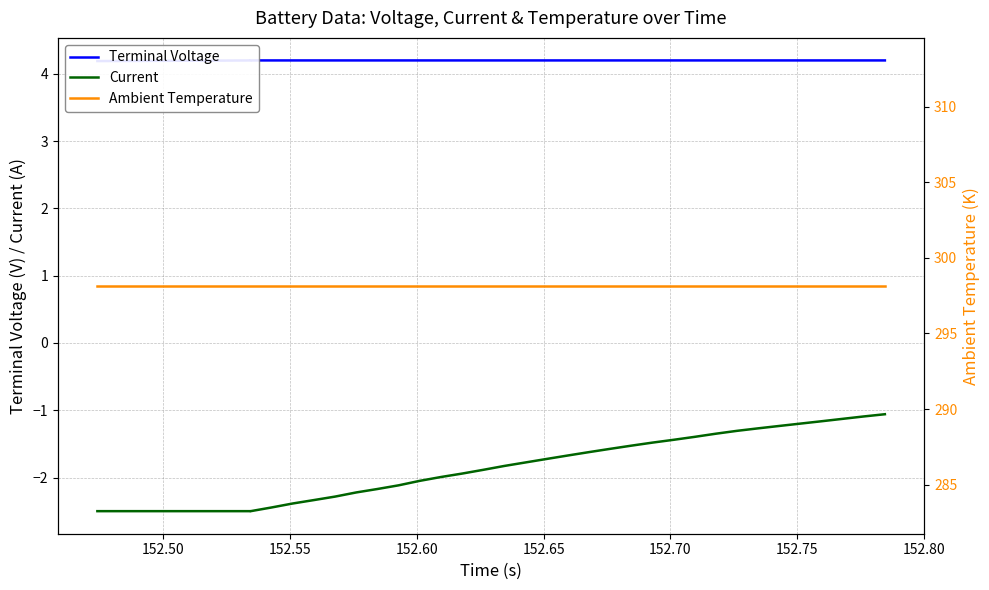

Which series has the largest range (max minus min)?

Current